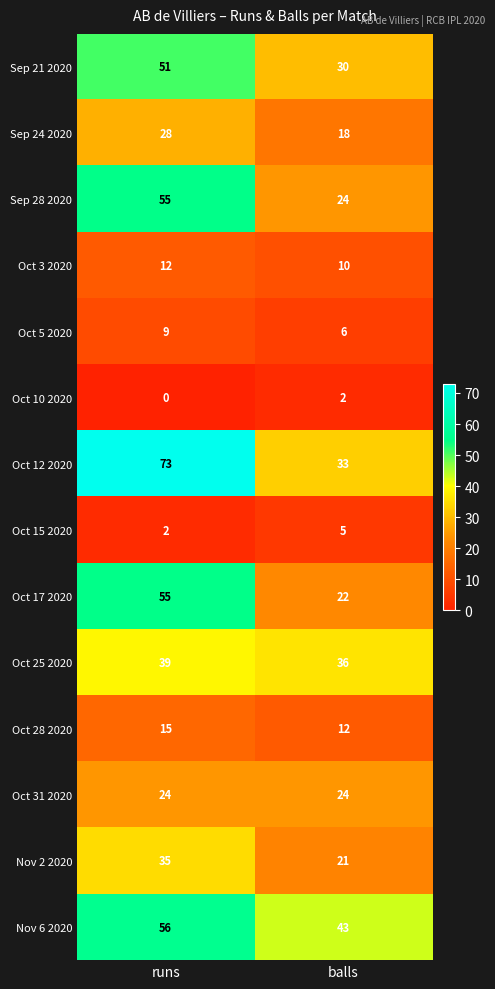

Rank the categories by Sep 24 2020 value from lowest to highest.

balls, runs